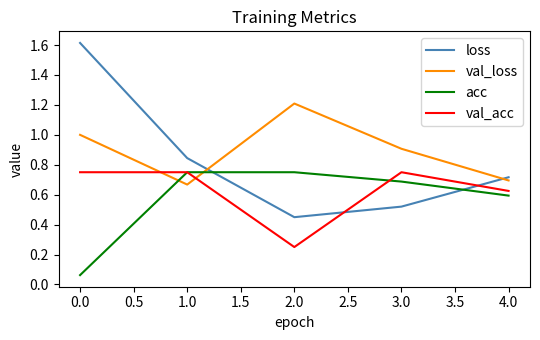

Where is the first local minimum for loss?

2.0